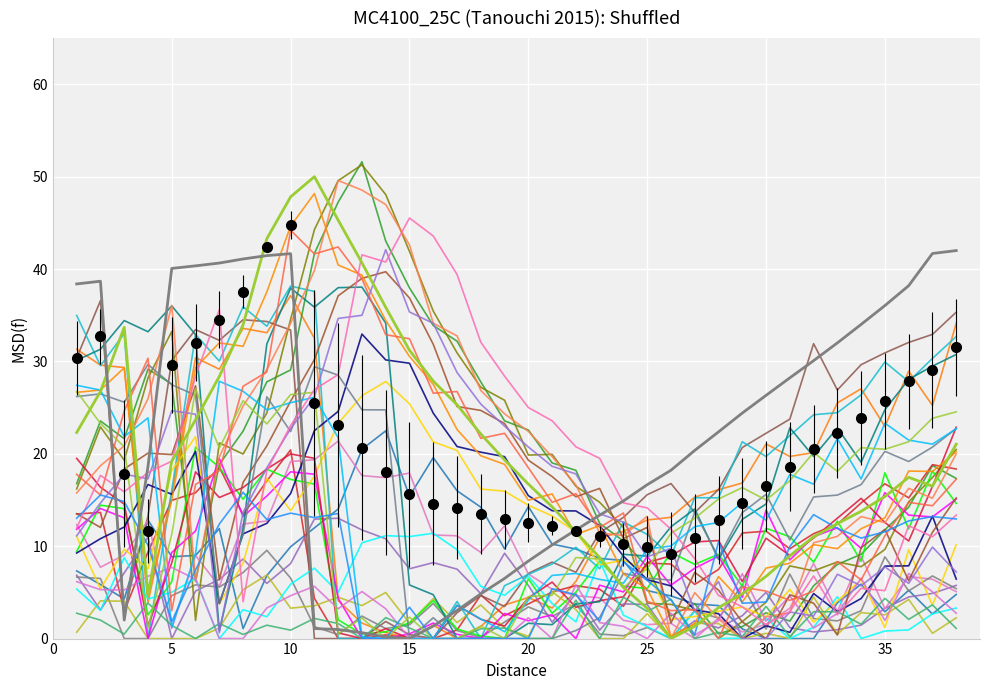

At which category does the chart reach its minimum across all series?

25